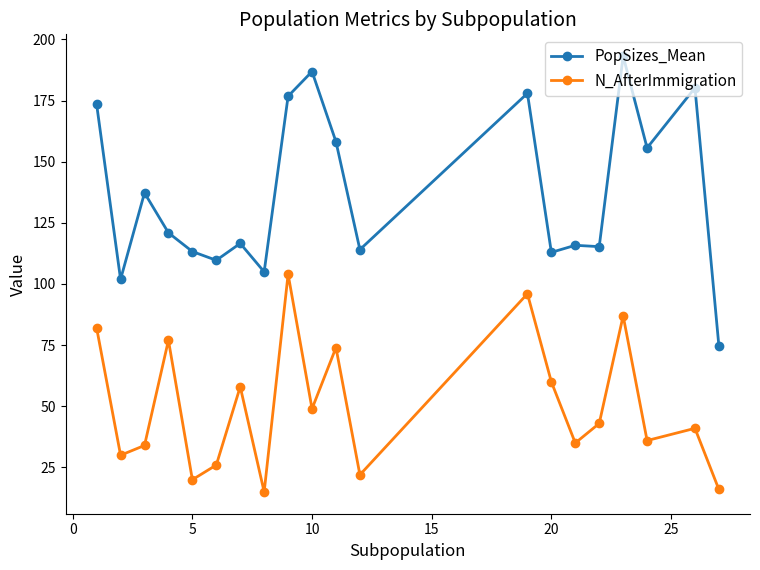

In N_AfterImmigration, how many points are higher than both neighbors (excluding endpoints)?

7